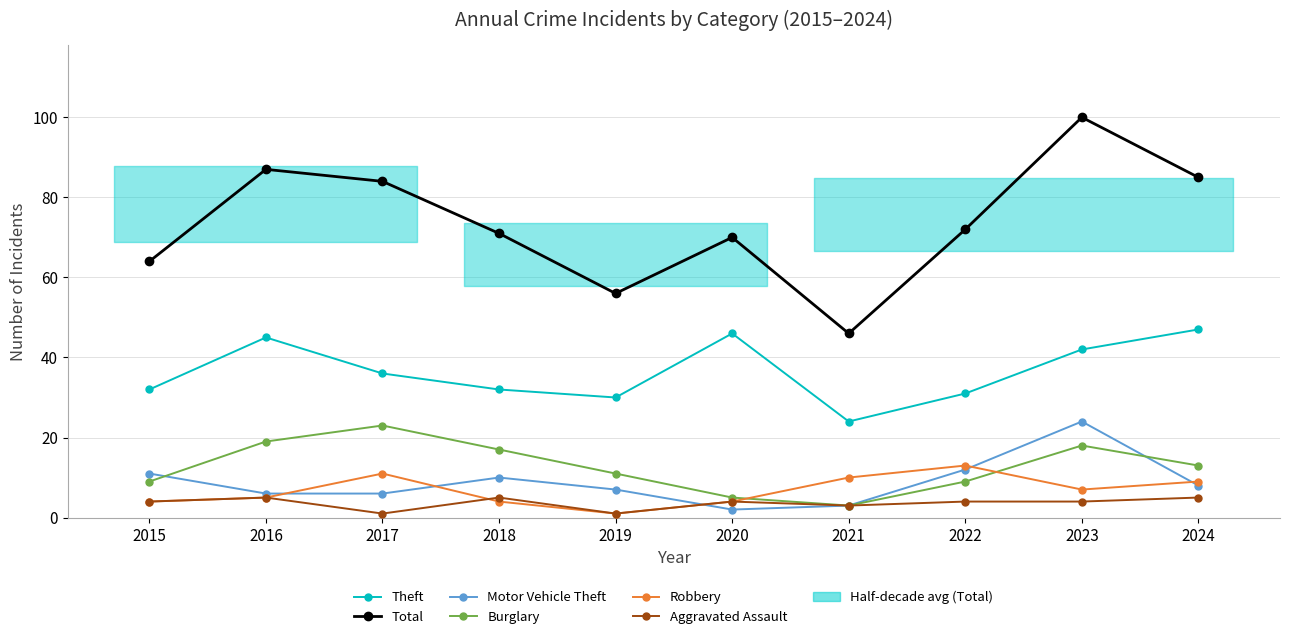

How many lines are shown in the chart?

6